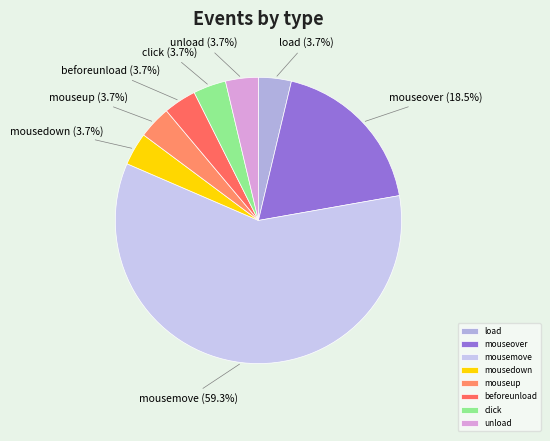

To the nearest percent, what percentage of the pie is click?

4%